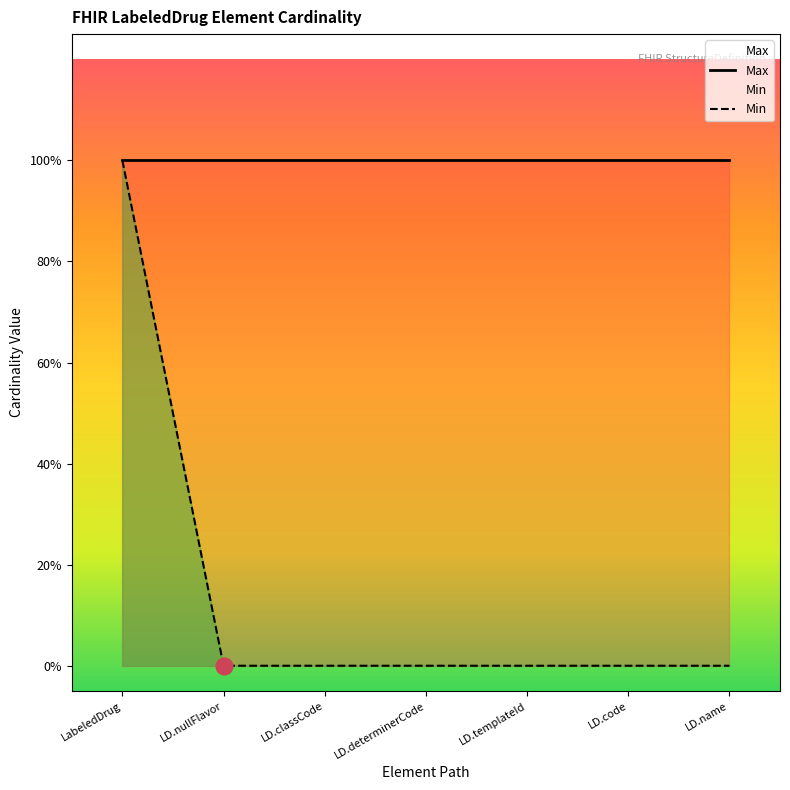

Rank the categories by Max value from lowest to highest.

LabeledDrug, LD.nullFlavor, LD.classCode, LD.determinerCode, LD.templateId, LD.code, LD.name